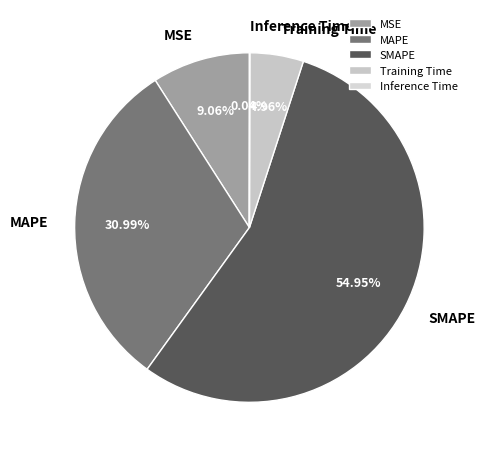

What percentage is the MAPE slice, to the nearest percent?

31%